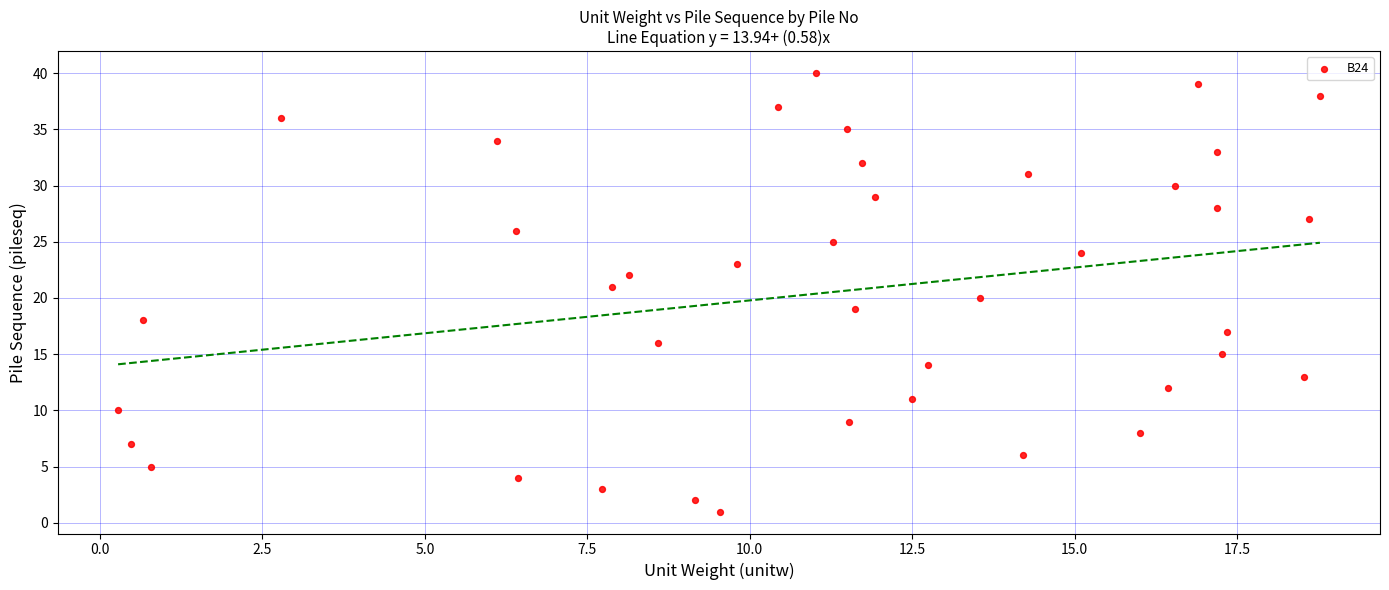

What is the range of Y values (max minus min)?

39